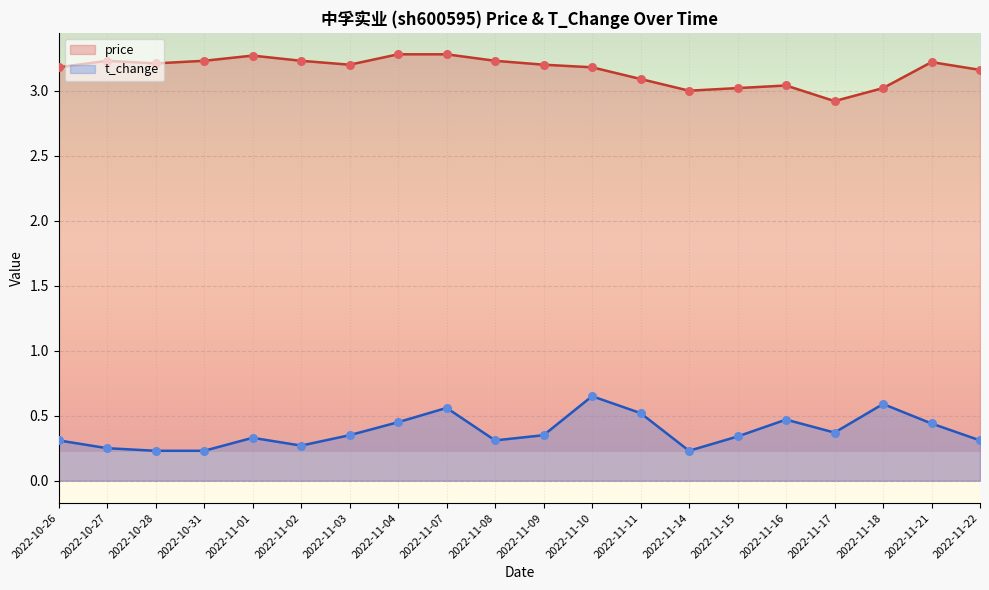

At how many categories does at least one series exceed 3?

18